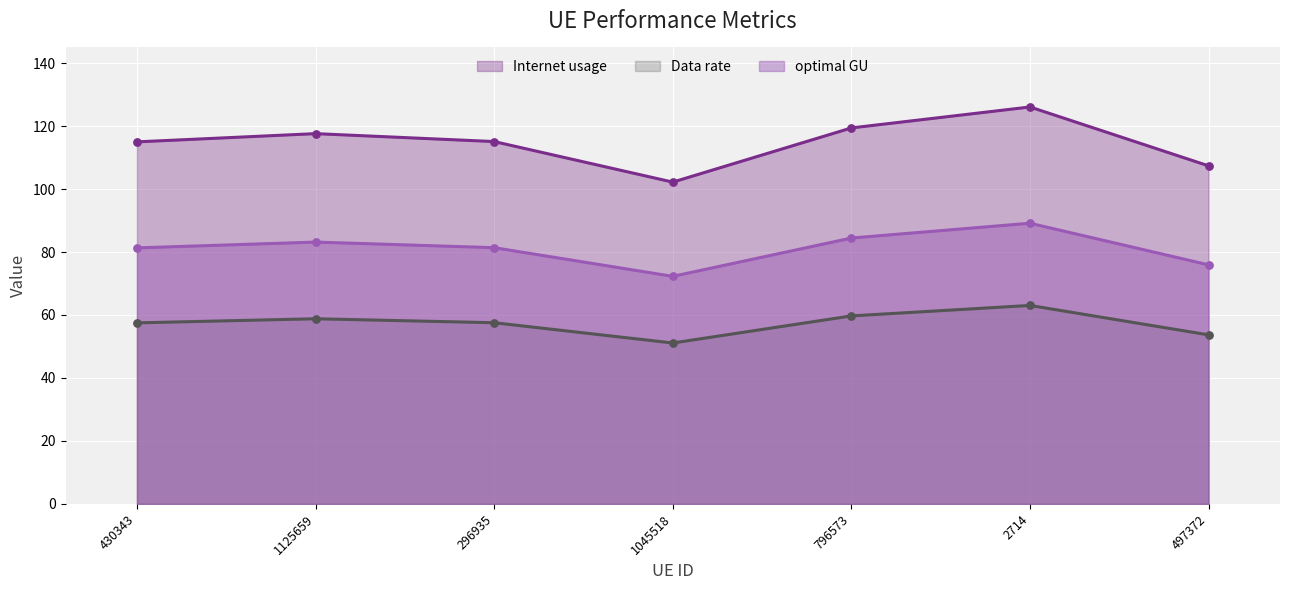

Which series has the largest total across all categories?

Internet usage